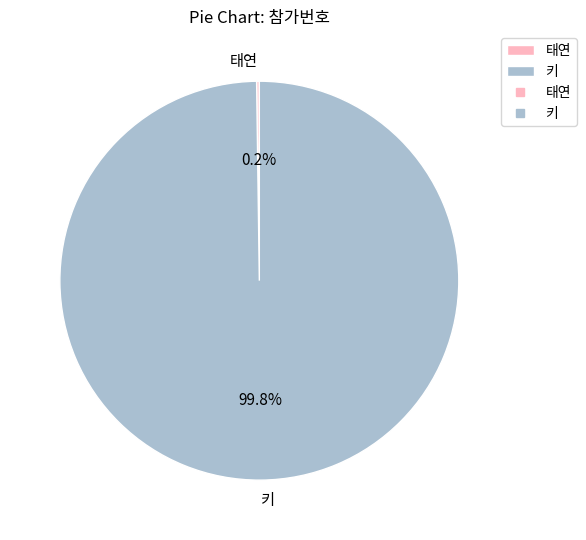

Which slice is the largest?

키